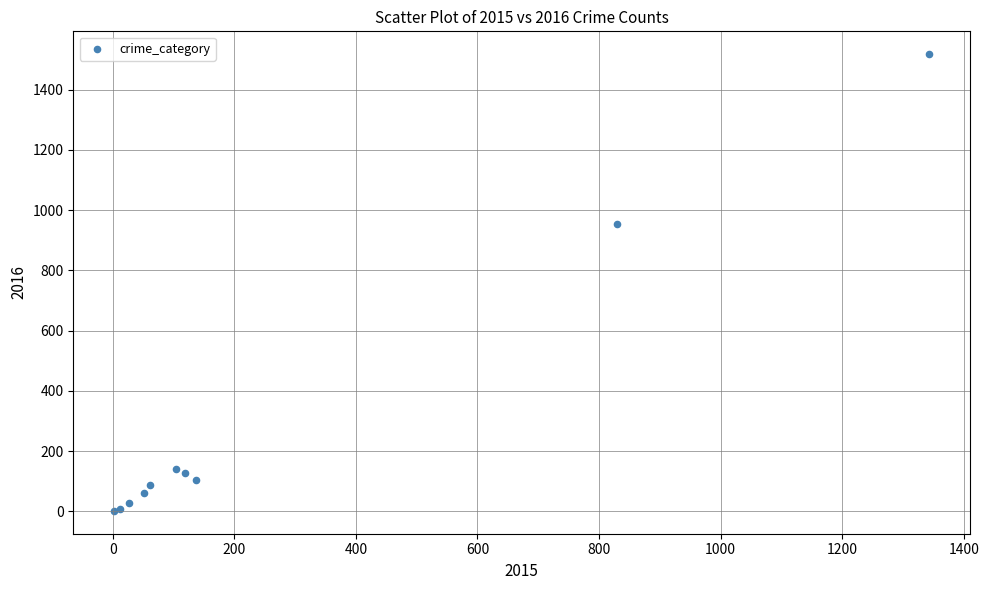

What Y value in the scatter plot is closest to 760?

954